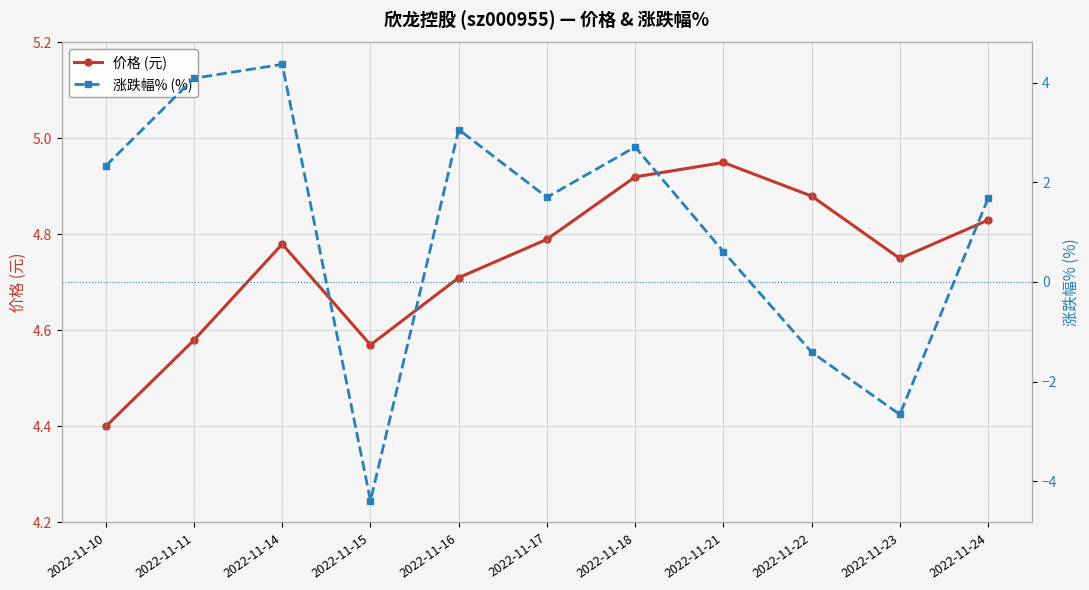

Which has a higher value, 2022-11-10 or 2022-11-22?

2022-11-22